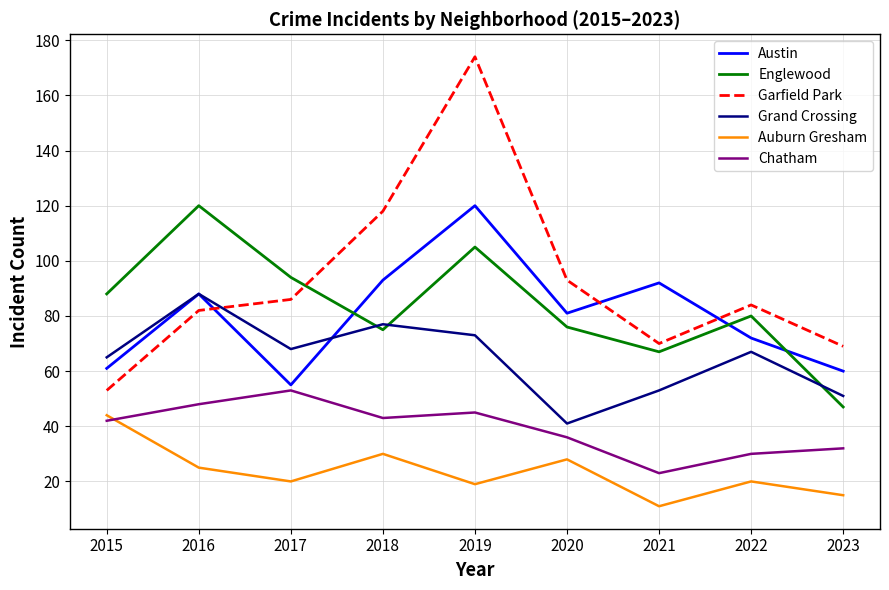

True or false: Austin has a value of 88 at 2016.

True